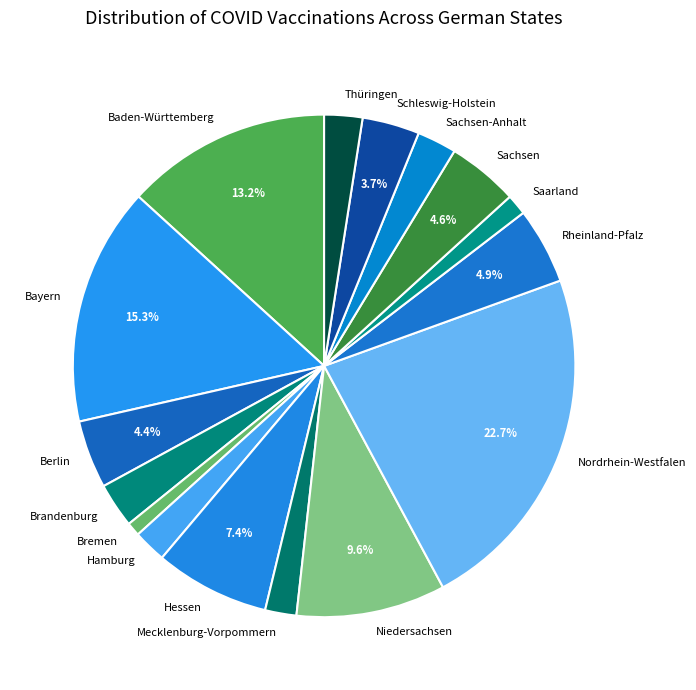

Which slice is the largest?

Nordrhein-Westfalen